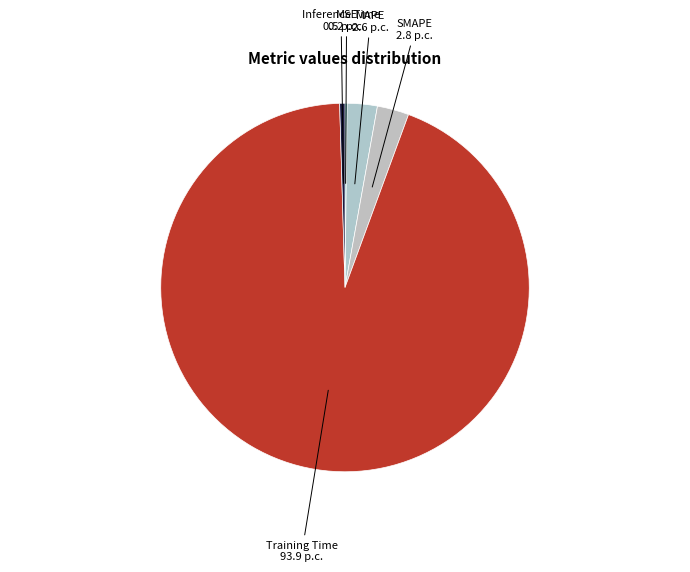

Which slice is the largest?

Training Time